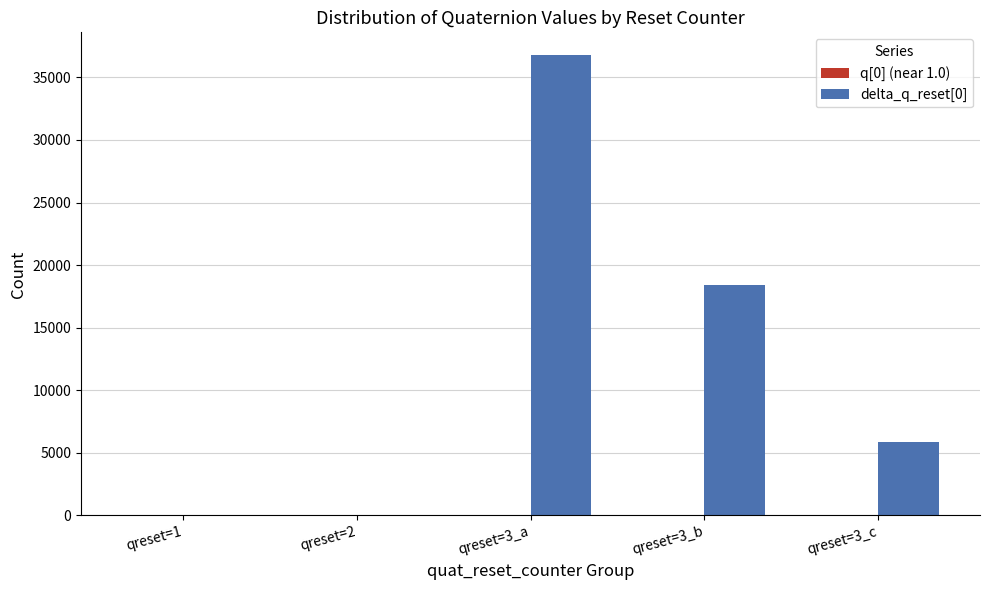

The delta_q_reset[0] series shows 5891 at qreset=3_c. True or false?

True